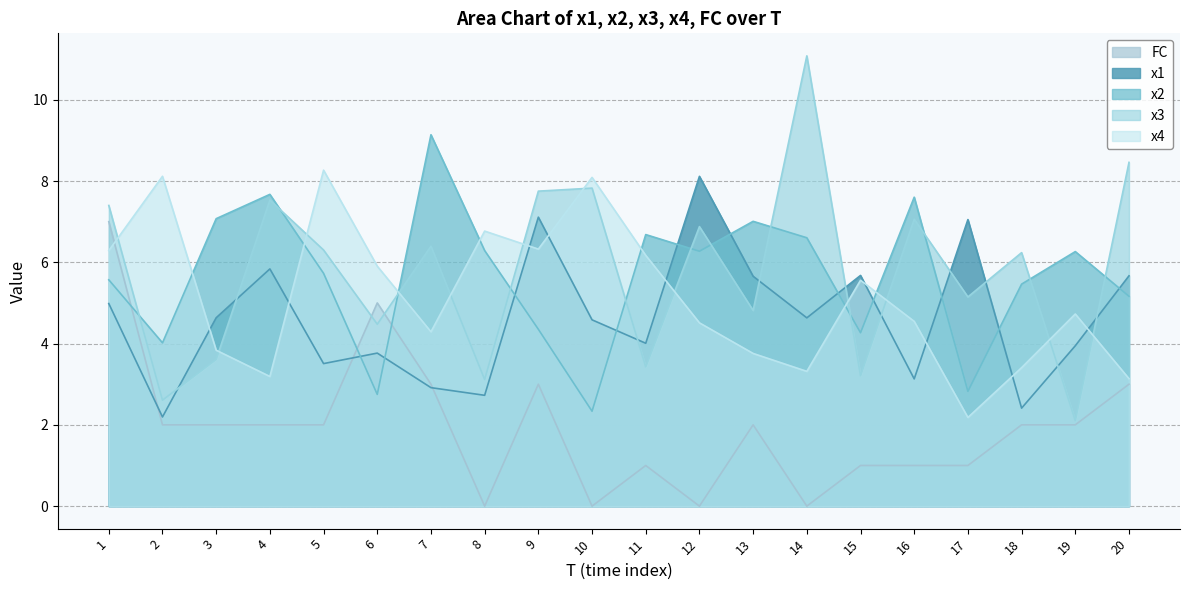

How many times do x1 and x2 cross each other?

11